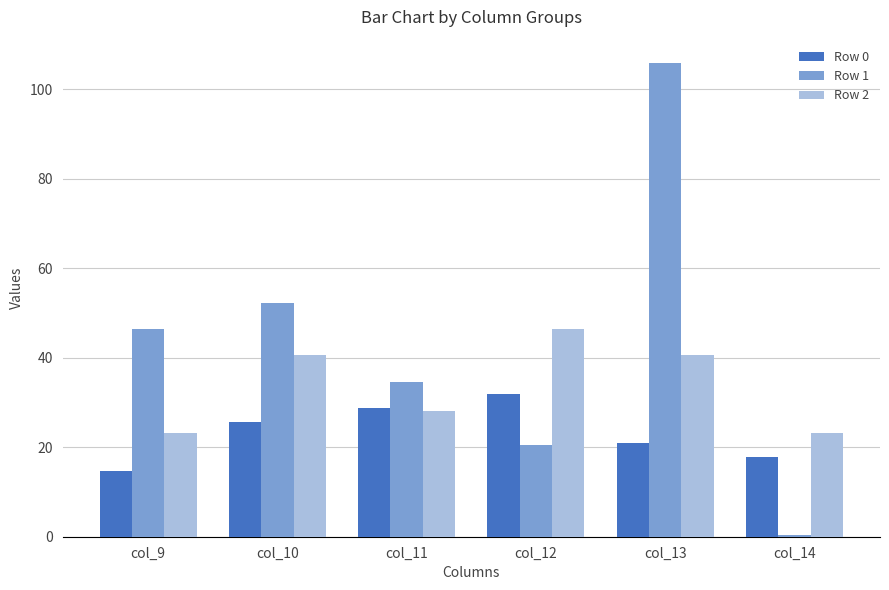

Reading right to left, what are all the values shown in this chart?

Row 0: col_14=17.8	col_13=21.0	col_12=32.0	col_11=28.8	col_10=25.6	col_9=14.6
Row 1: col_14=0.4	col_13=105.8	col_12=20.4	col_11=34.6	col_10=52.2	col_9=46.4
Row 2: col_14=23.2	col_13=40.6	col_12=46.4	col_11=28.2	col_10=40.6	col_9=23.2